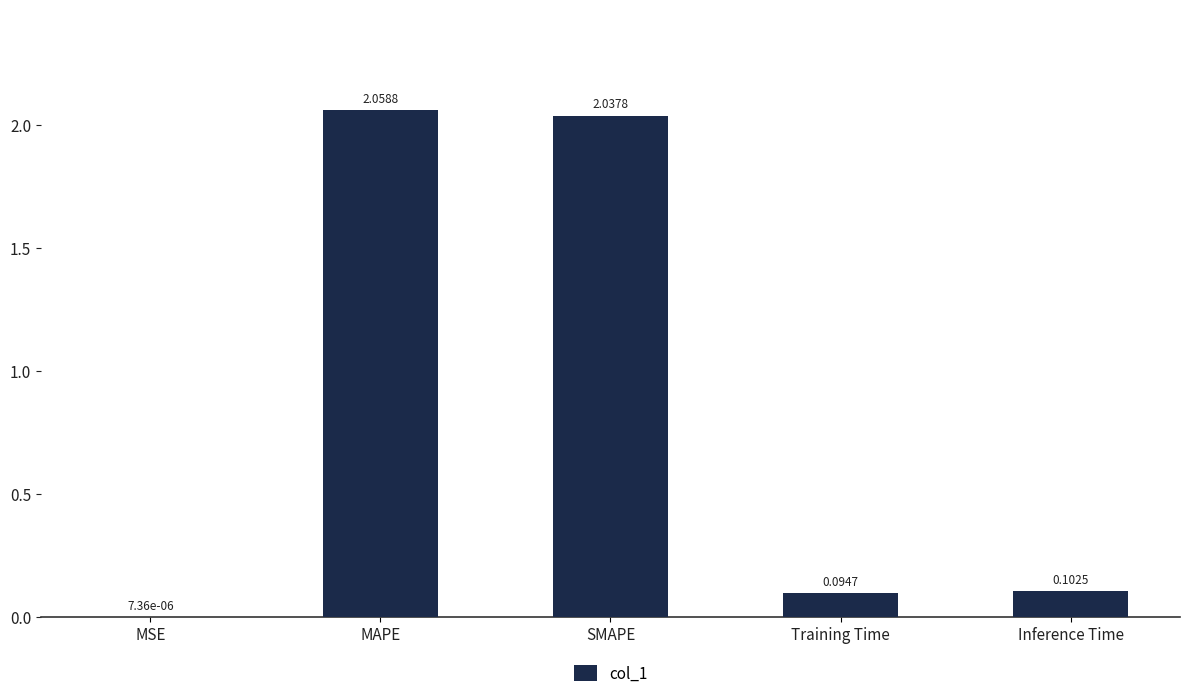

What is the sum of all values?

4.3